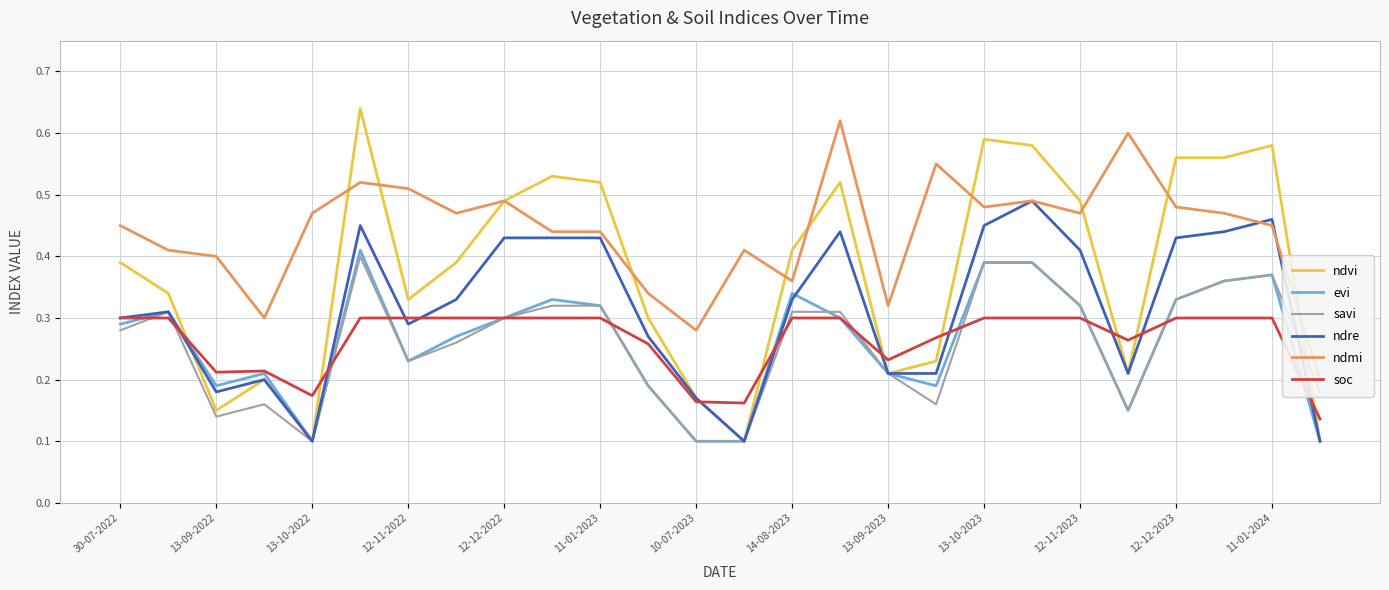

Is it true that soc equals 0.1 at 11-01-2023?

False